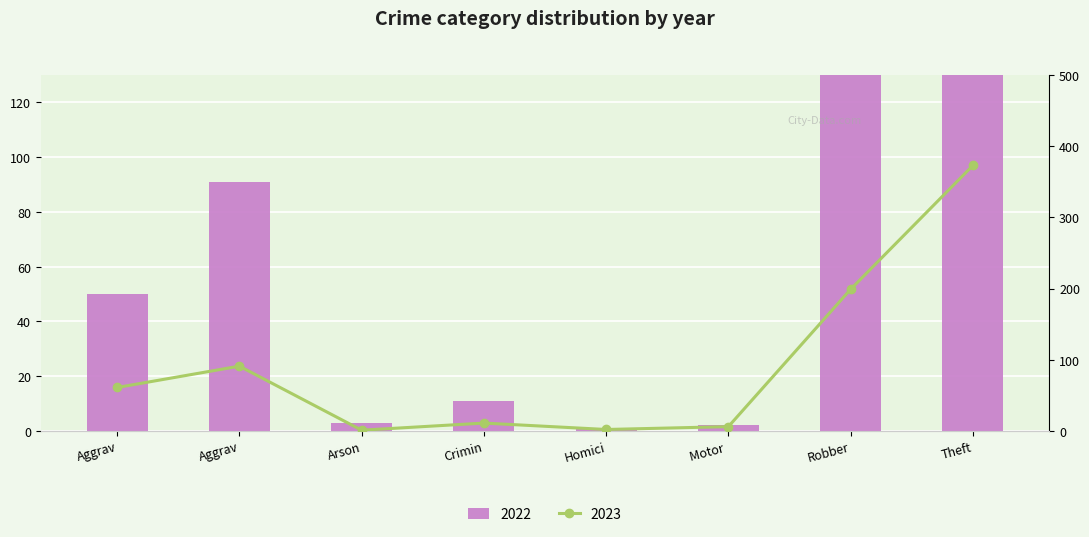

At which category is the sum across all series the highest?

Theft